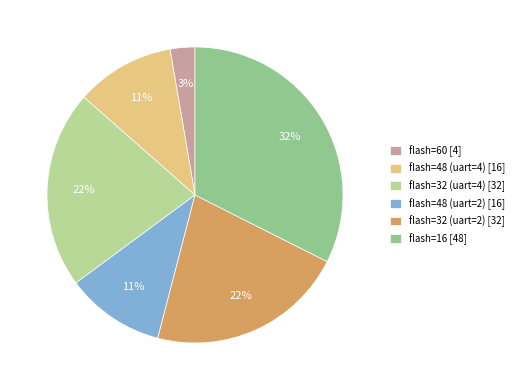

Do flash=60 [4] and flash=16 [48] together represent more than half of the pie?

No